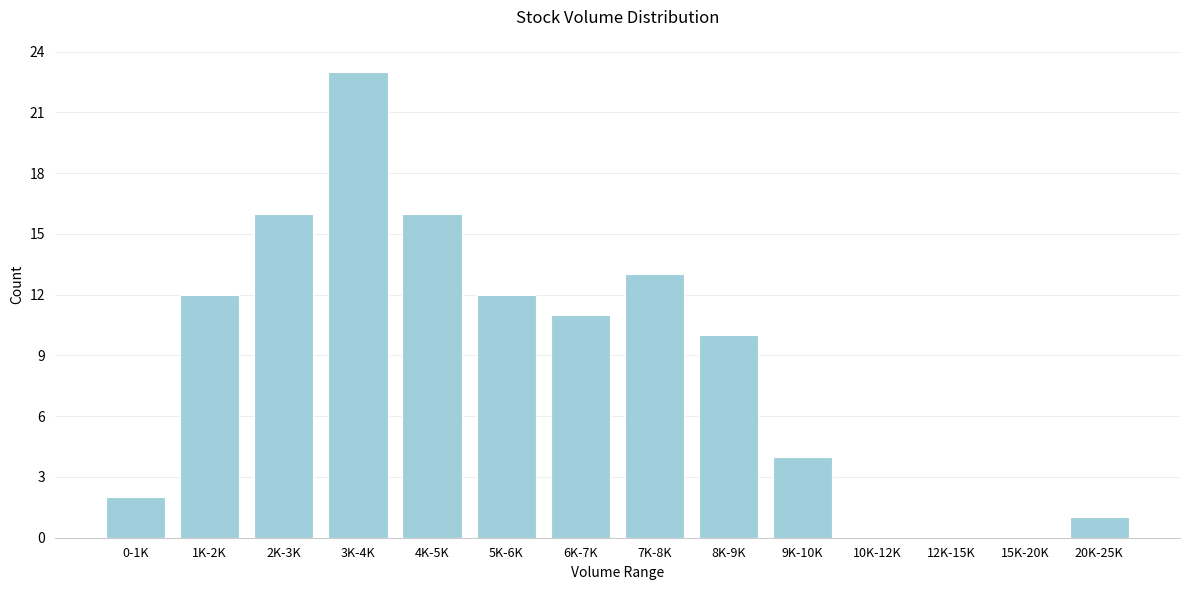

Reading right to left, list all the values displayed in this chart.

20K-25K=1	15K-20K=0	12K-15K=0	10K-12K=0	9K-10K=4	8K-9K=10	7K-8K=13	6K-7K=11	5K-6K=12	4K-5K=16	3K-4K=23	2K-3K=16	1K-2K=12	0-1K=2